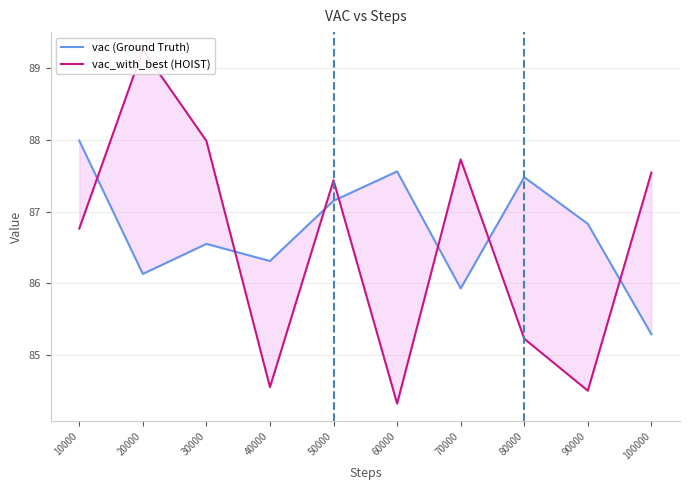

Count the number of data series in this chart.

2